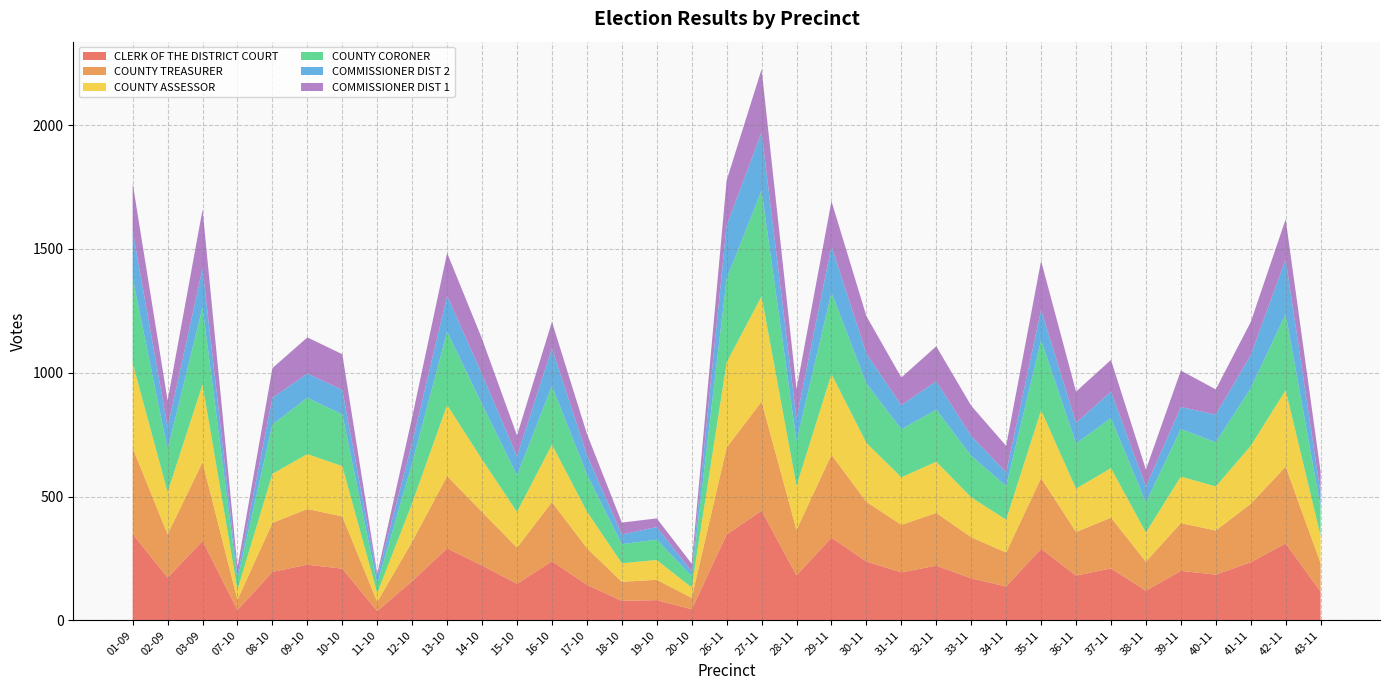

Reading left to right, extract all data points from this chart.

CLERK OF THE DISTRICT COURT: 349	173	321	42	196	225	209	38	159	291	222	148	239	144	79	82	45	347	443	182	334	238	194	221	170	137	290	181	210	120	200	185	235	311	116
COUNTY TREASURER: 347	175	318	41	198	225	211	37	159	292	216	146	239	148	77	82	46	351	441	183	335	241	192	213	166	137	285	176	205	117	193	178	236	310	115
COUNTY ASSESSOR: 343	170	314	41	198	222	203	35	156	287	212	144	232	148	75	80	42	344	425	179	326	238	192	207	161	133	274	175	200	118	188	178	234	309	111
COUNTY CORONER: 343	172	312	42	199	227	209	38	161	296	223	148	237	150	77	82	46	338	427	180	329	240	194	210	168	136	283	183	202	121	192	178	233	307	115
COMMISSIONER DIST 2: 191	91	156	17	108	98	99	27	83	145	121	77	152	79	39	51	19	215	235	92	188	121	97	115	80	55	122	83	107	64	89	112	134	221	56
COMMISSIONER DIST 1: 192	107	238	32	120	146	144	13	103	173	143	84	107	85	48	35	31	182	255	118	181	151	112	141	122	107	198	126	128	69	147	102	133	162	87